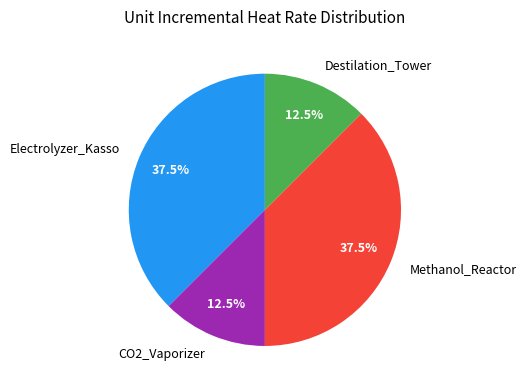

Which has a higher value, Methanol_Reactor or Destilation_Tower?

Methanol_Reactor